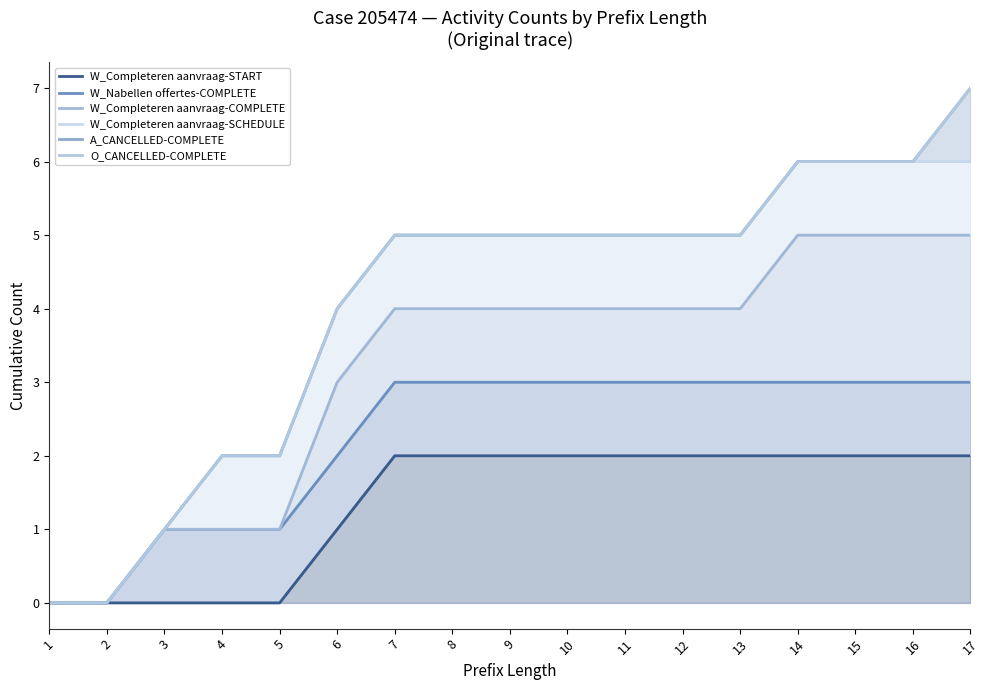

How many data points in O_CANCELLED-COMPLETE are less than 5?

6